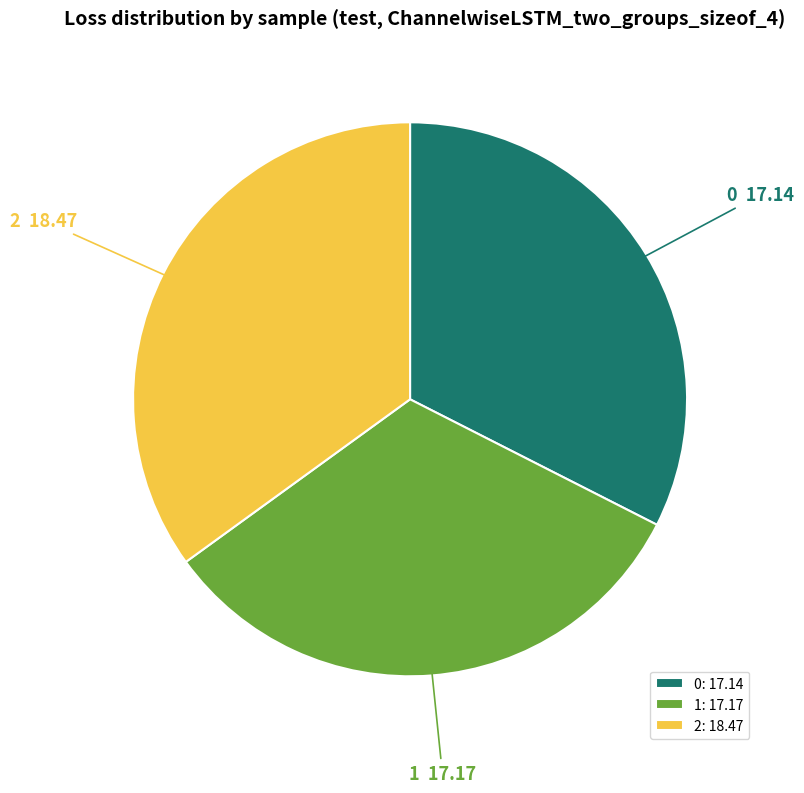

Does 1 represent more than half of the total?

No